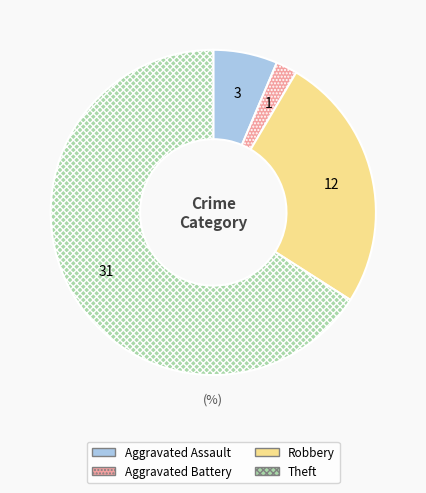

Combined, do Robbery and Aggravated Assault account for over 50%?

No